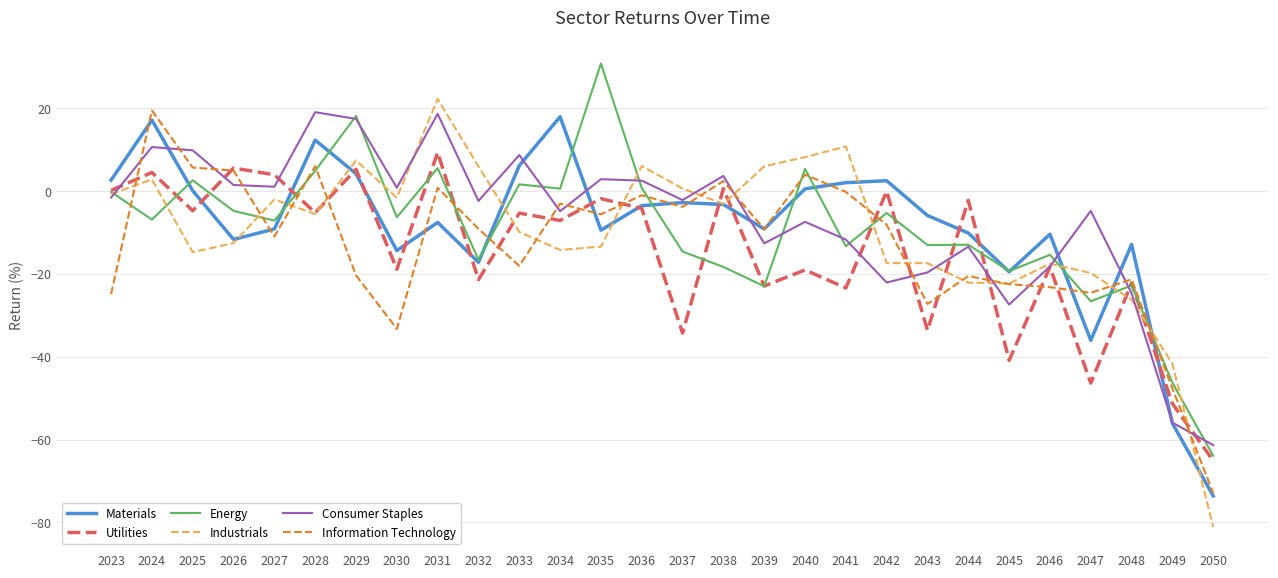

Is the value of Energy at 2031 greater than the value of Materials at 2028?

No